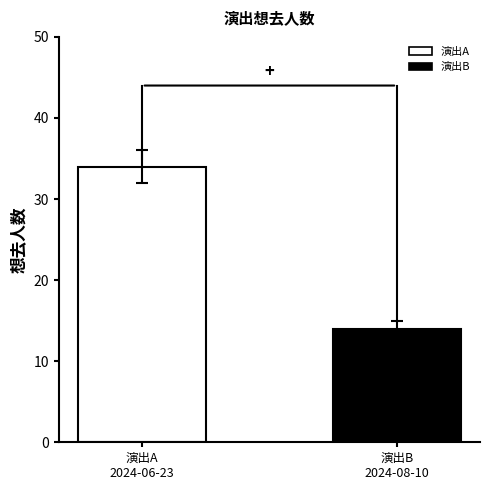

Count the number of data series in this chart.

1